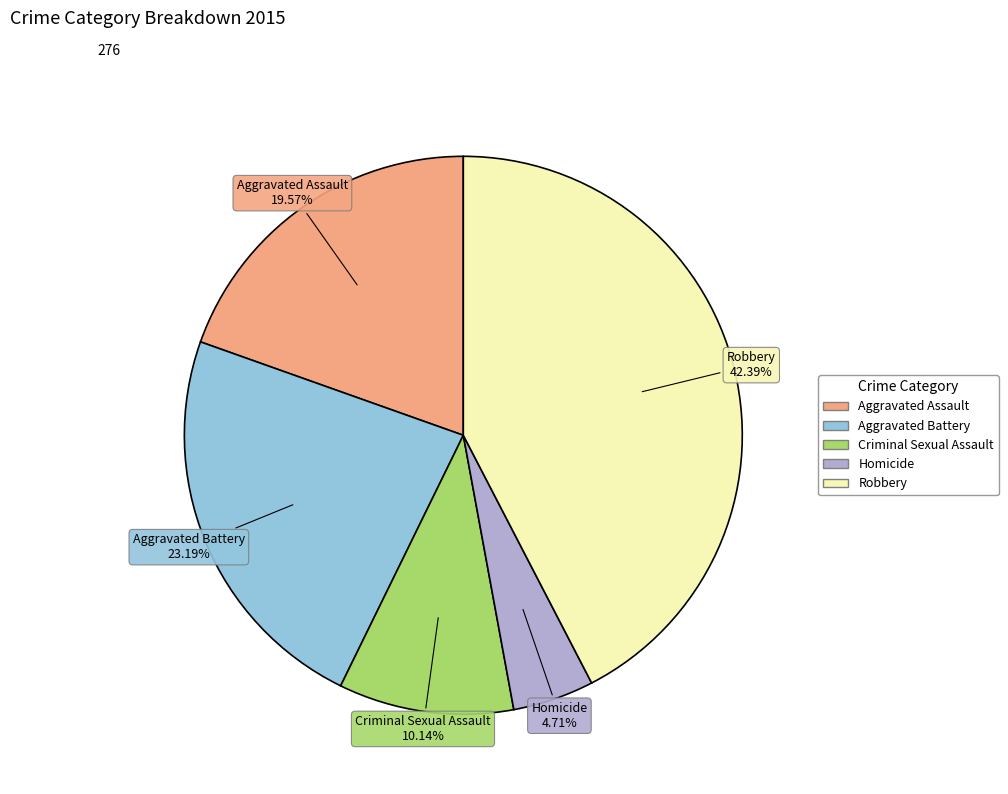

What is the largest slice in the pie chart?

Robbery